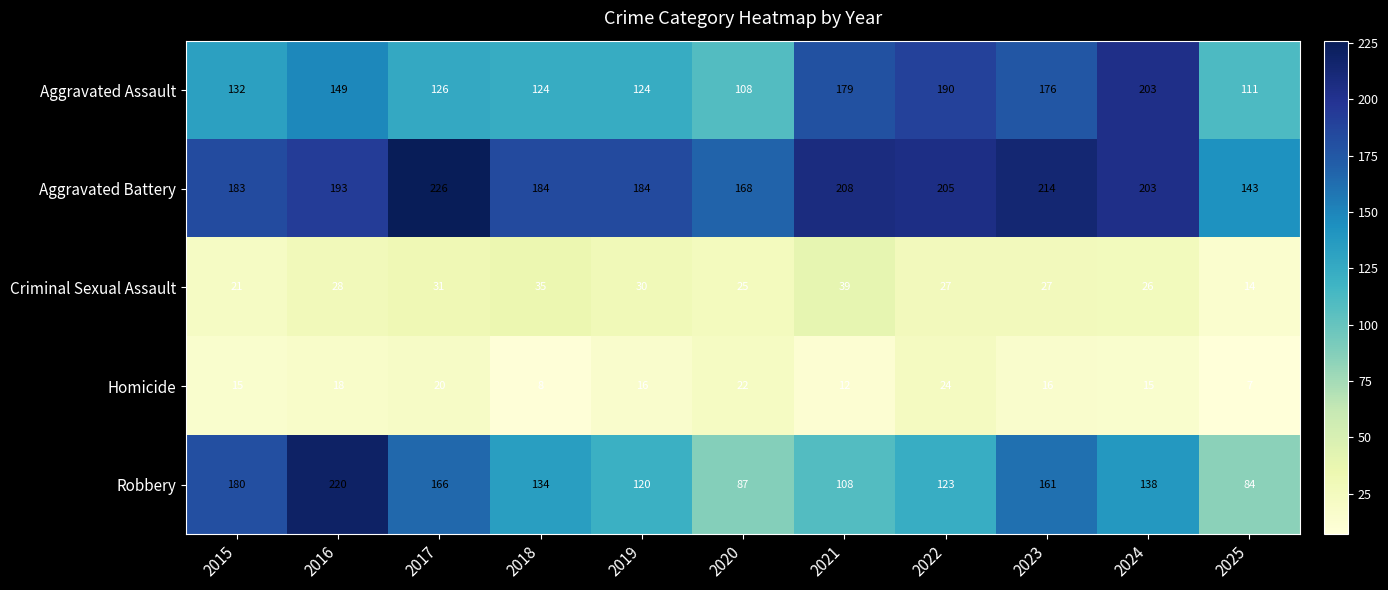

Is it true that Aggravated Assault equals 108 at 2020?

True